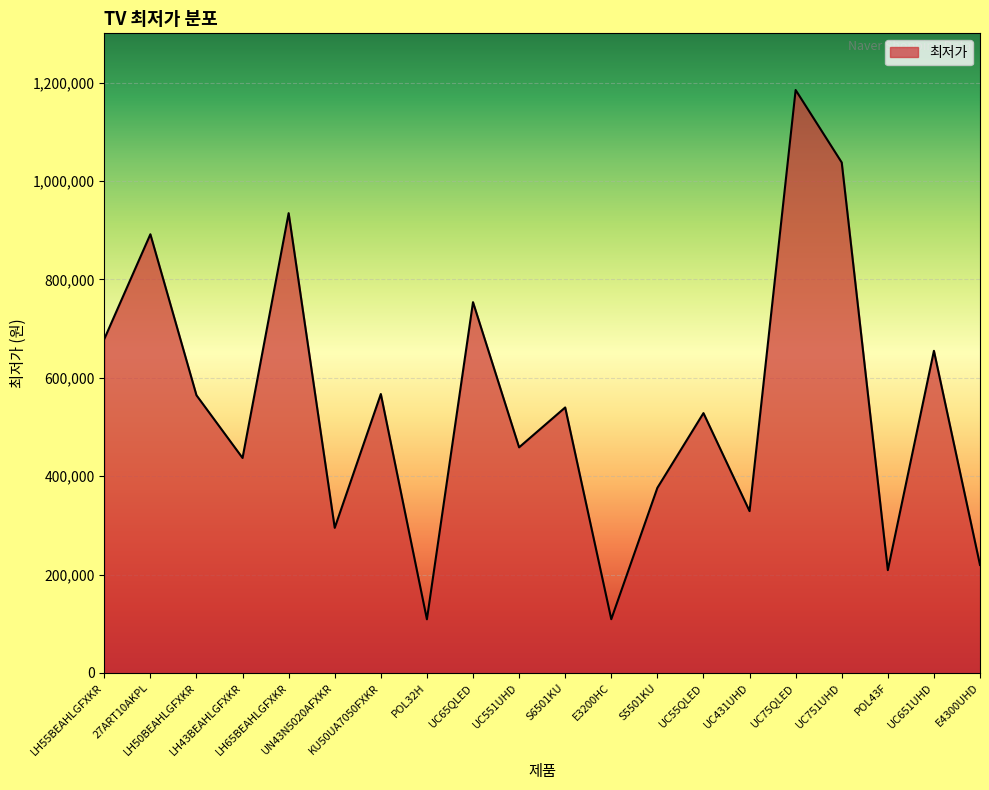

What is the difference between the maximum and minimum values?

1075810